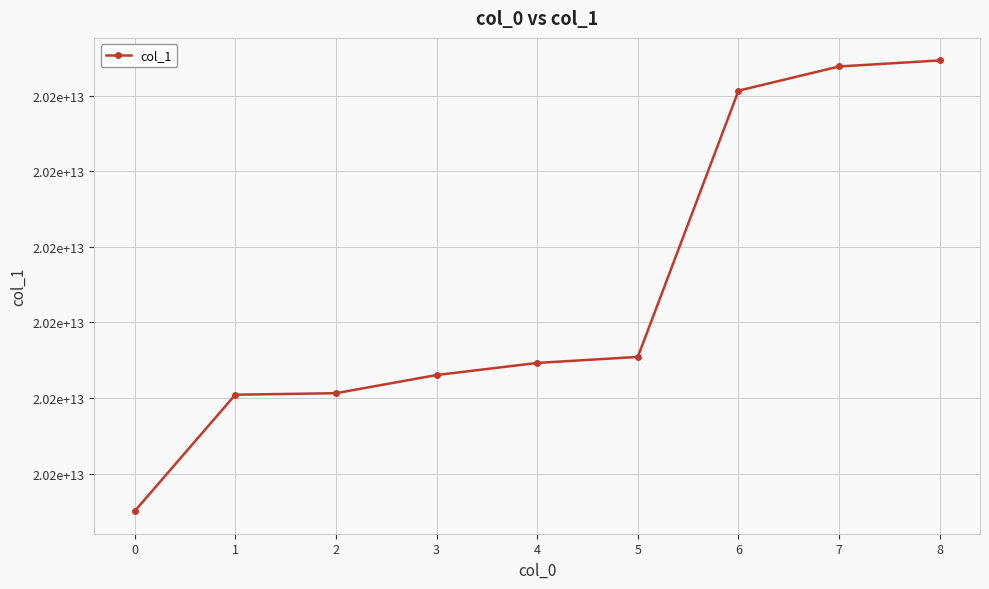

At which label is the value closest to 20220374234858?

5